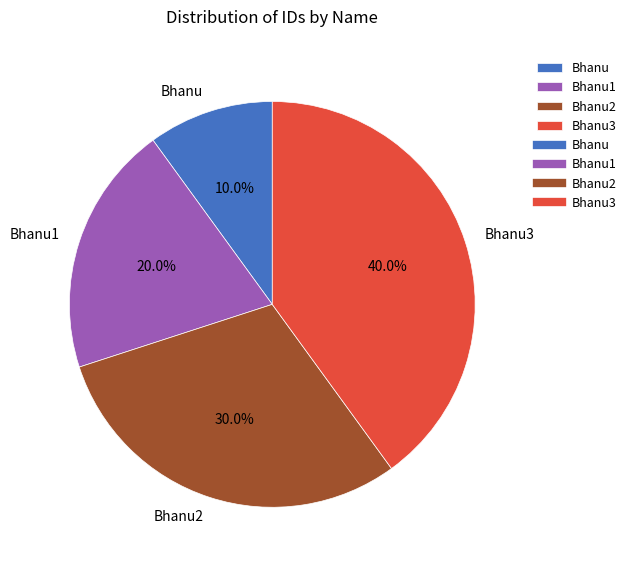

Which category has the smallest portion of the pie?

Bhanu